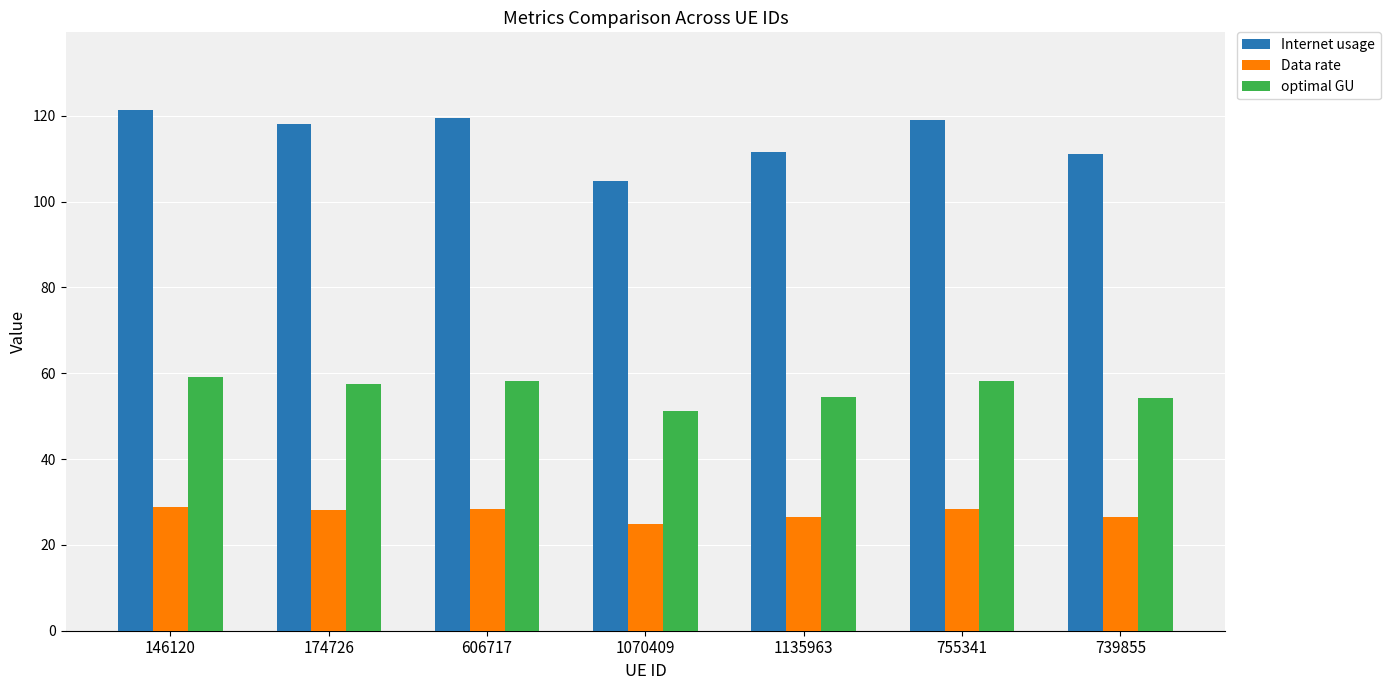

Rank the series at 755341 from highest to lowest value.

Internet usage, optimal GU, Data rate